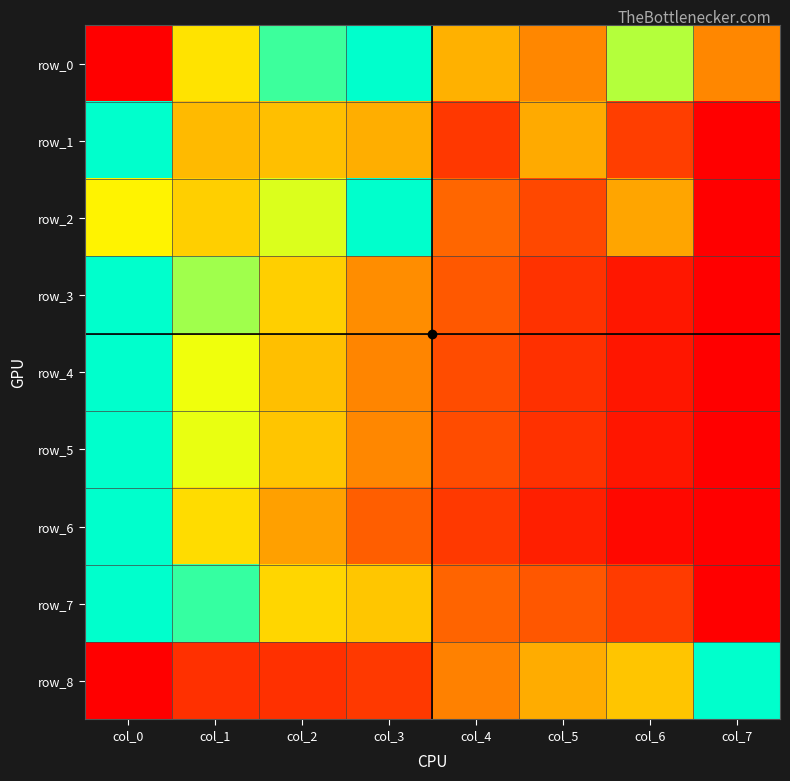

What is the difference between the maximum and minimum values in the row_1 series?

1.0